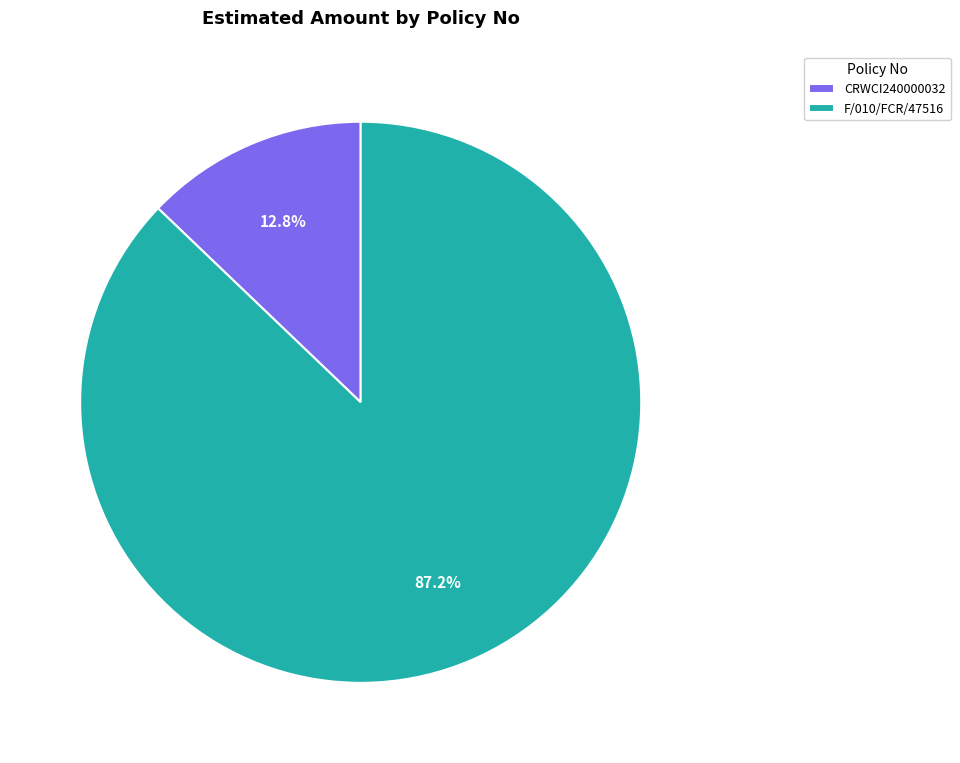

To the nearest percent, what percentage of the pie is CRWCI240000032?

13%